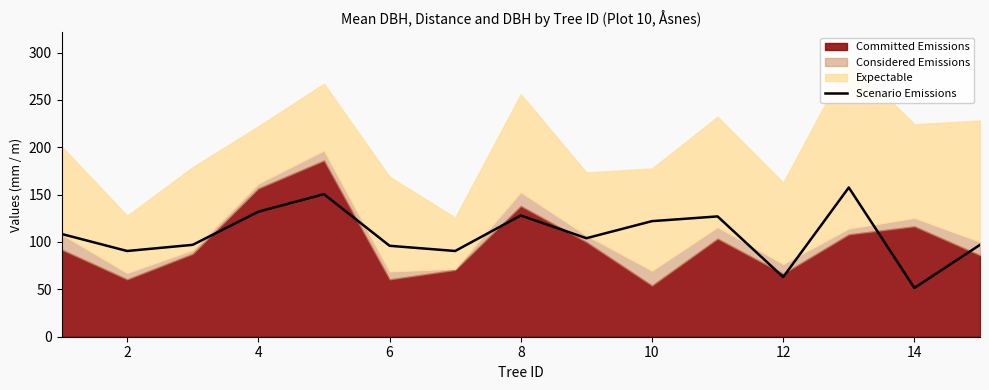

What is the average value?

107.7